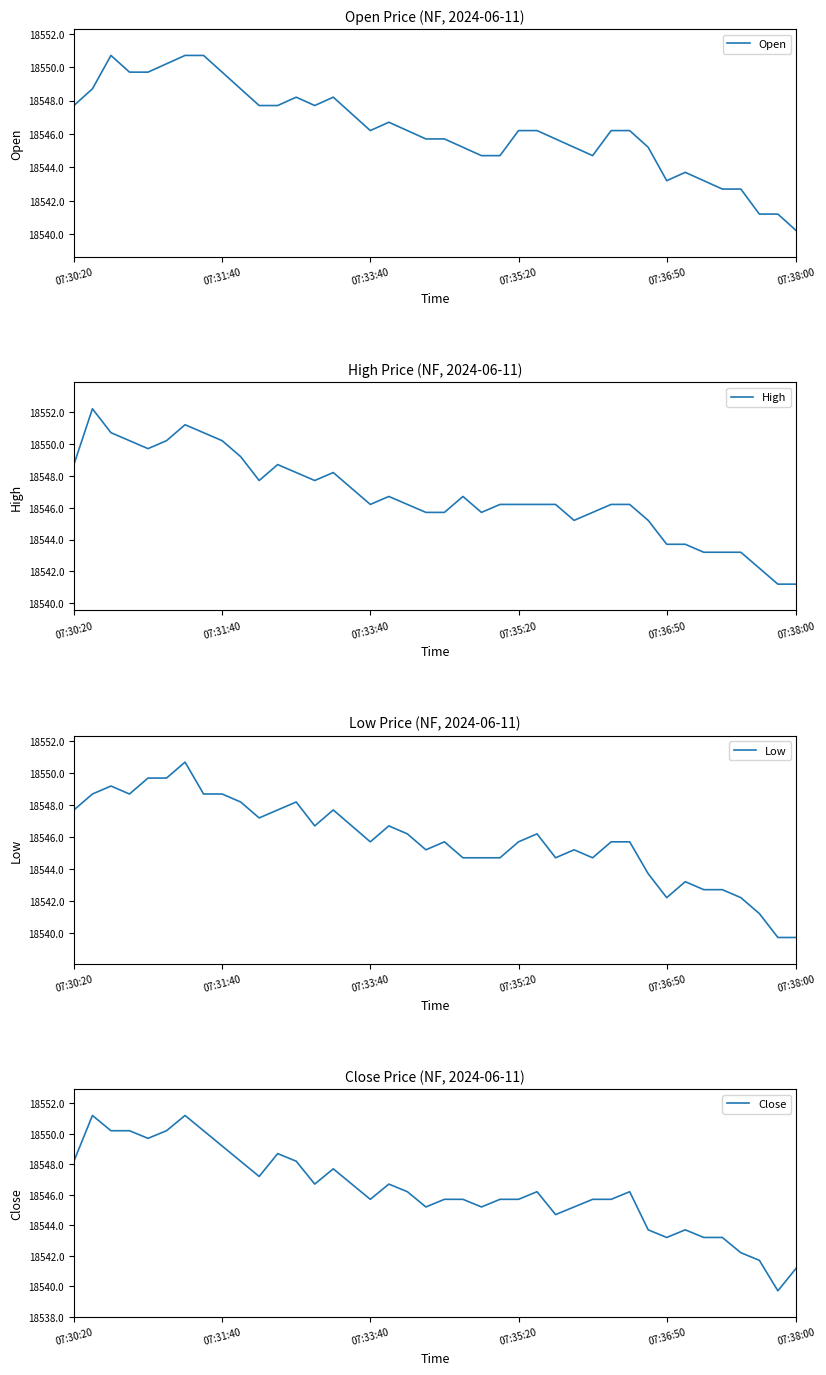

Reading left to right, list all the values displayed in this chart.

Open: 18547.7	18548.7	18550.7	18549.7	18549.7	18550.2	18550.7	18550.7	18549.7	18548.7	18547.7	18547.7	18548.2	18547.7	18548.2	18547.2	18546.2	18546.7	18546.2	18545.7	18545.7	18545.2	18544.7	18544.7	18546.2	18546.2	18545.7	18545.2	18544.7	18546.2	18546.2	18545.2	18543.2	18543.7	18543.2	18542.7	18542.7	18541.2	18541.2	18540.2
High: 18548.7	18552.2	18550.7	18550.2	18549.7	18550.2	18551.2	18550.7	18550.2	18549.2	18547.7	18548.7	18548.2	18547.7	18548.2	18547.2	18546.2	18546.7	18546.2	18545.7	18545.7	18546.7	18545.7	18546.2	18546.2	18546.2	18546.2	18545.2	18545.7	18546.2	18546.2	18545.2	18543.7	18543.7	18543.2	18543.2	18543.2	18542.2	18541.2	18541.2
Low: 18547.7	18548.7	18549.2	18548.7	18549.7	18549.7	18550.7	18548.7	18548.7	18548.2	18547.2	18547.7	18548.2	18546.7	18547.7	18546.7	18545.7	18546.7	18546.2	18545.2	18545.7	18544.7	18544.7	18544.7	18545.7	18546.2	18544.7	18545.2	18544.7	18545.7	18545.7	18543.7	18542.2	18543.2	18542.7	18542.7	18542.2	18541.2	18539.7	18539.7
Close: 18548.2	18551.2	18550.2	18550.2	18549.7	18550.2	18551.2	18550.2	18549.2	18548.2	18547.2	18548.7	18548.2	18546.7	18547.7	18546.7	18545.7	18546.7	18546.2	18545.2	18545.7	18545.7	18545.2	18545.7	18545.7	18546.2	18544.7	18545.2	18545.7	18545.7	18546.2	18543.7	18543.2	18543.7	18543.2	18543.2	18542.2	18541.7	18539.7	18541.2